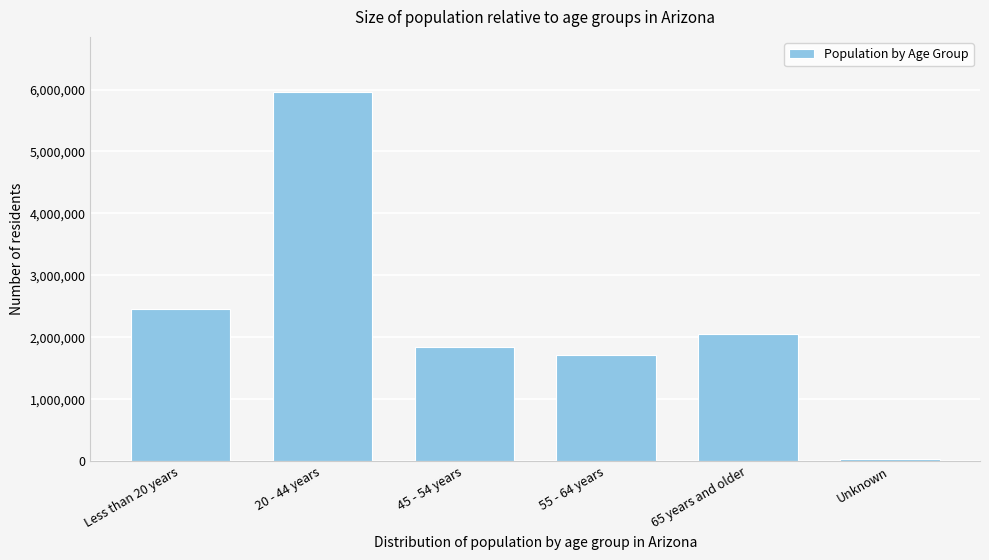

Reading left to right, extract all data points from this chart.

Less than 20 years=2464927	20 - 44 years=5956068	45 - 54 years=1842062	55 - 64 years=1706924	65 years and older=2056481	Unknown=39273